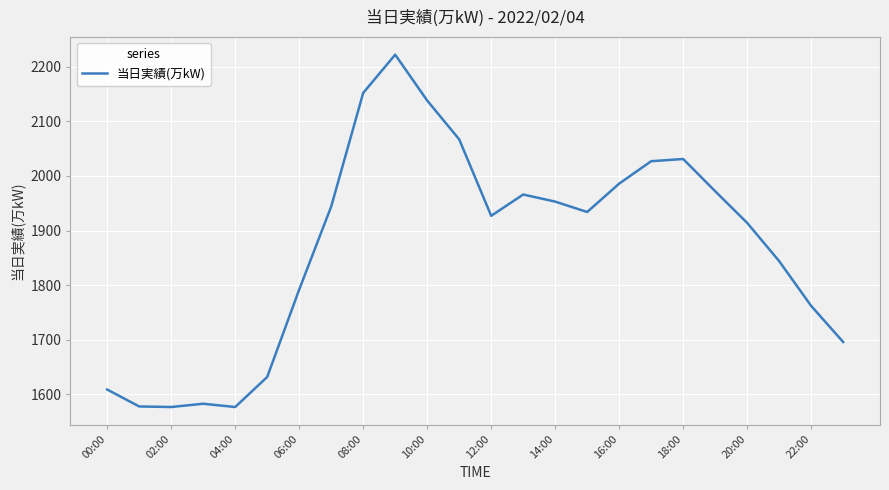

What is the difference between the maximum and minimum values?

645